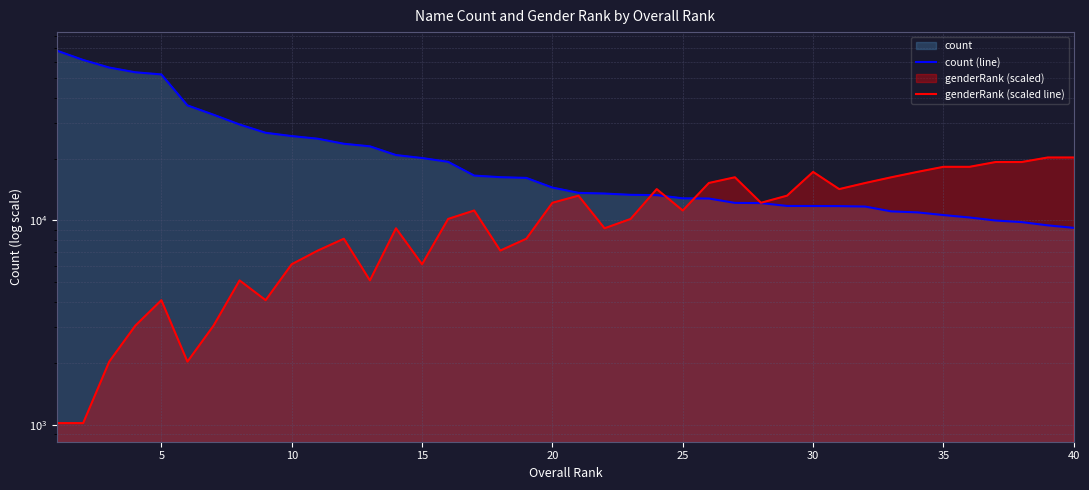

What is the maximum value for count (line)?

67833.0